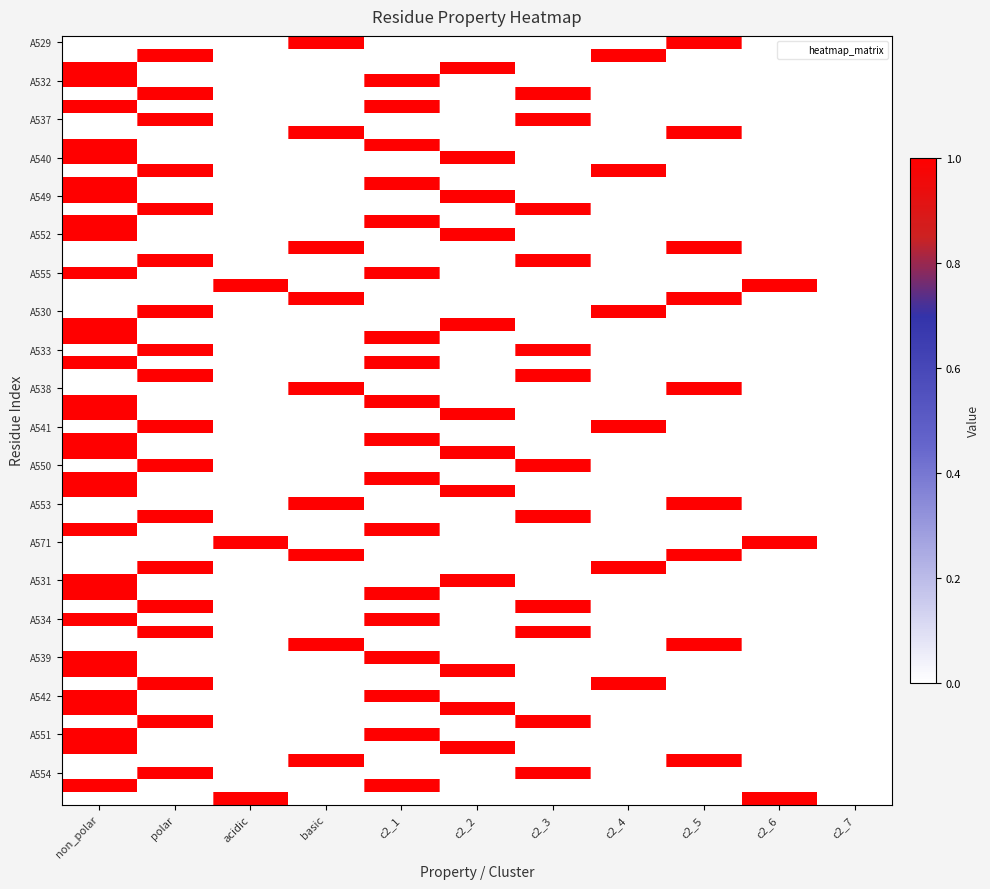

At how many categories does at least one series exceed 0?

10